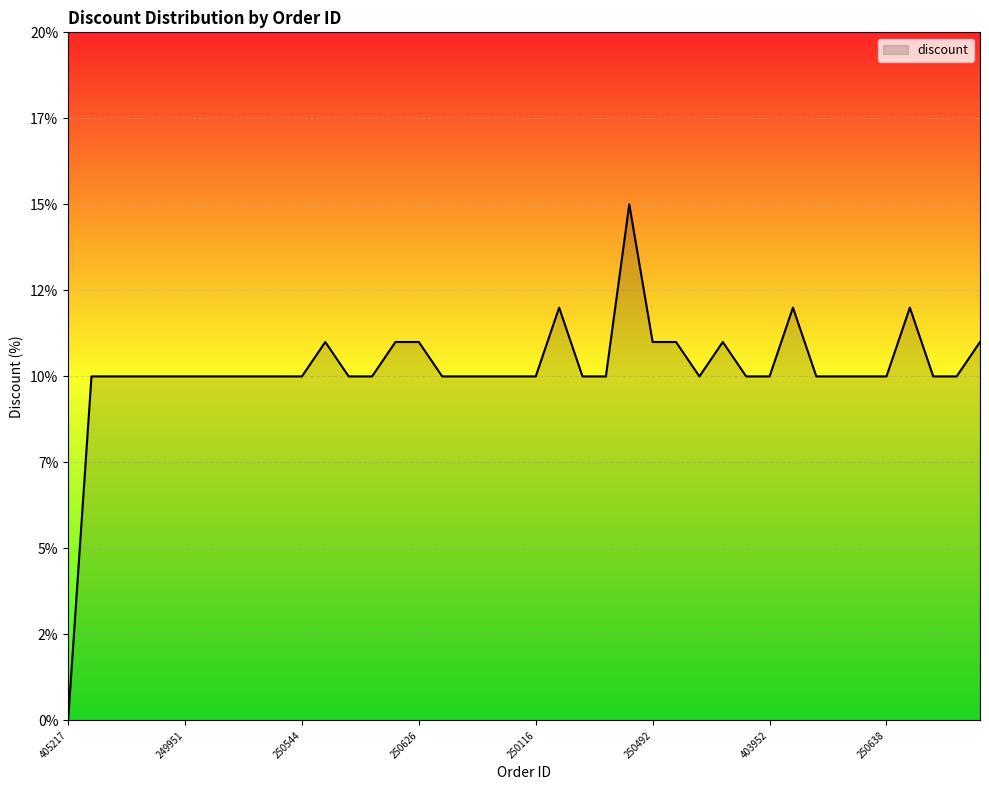

List the labels in order of value, smallest first.

405217, 251150, 250543, 249926, 249944, 249951, 249961, 285818, 249963, 249953, 250544, 250624, 250625, 250512, 250103, 250553, 250110, 250116, 250122, 250545, 250554, 250561, 403952, 250460, 250457, 250445, 250638, 250656, 250657, 342749, 368181, 250626, 250492, 250641, 250474, 250462, 250549, 250569, 250521, 250547